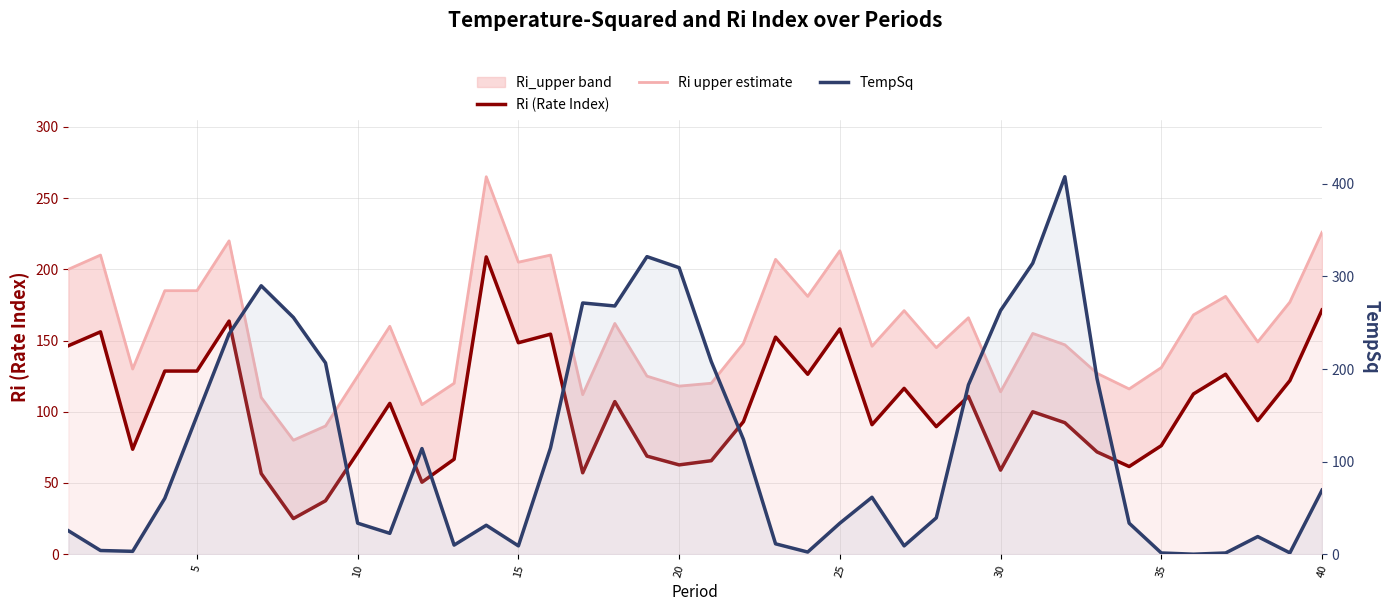

The TempSq series shows 0.8 at 36. True or false?

False